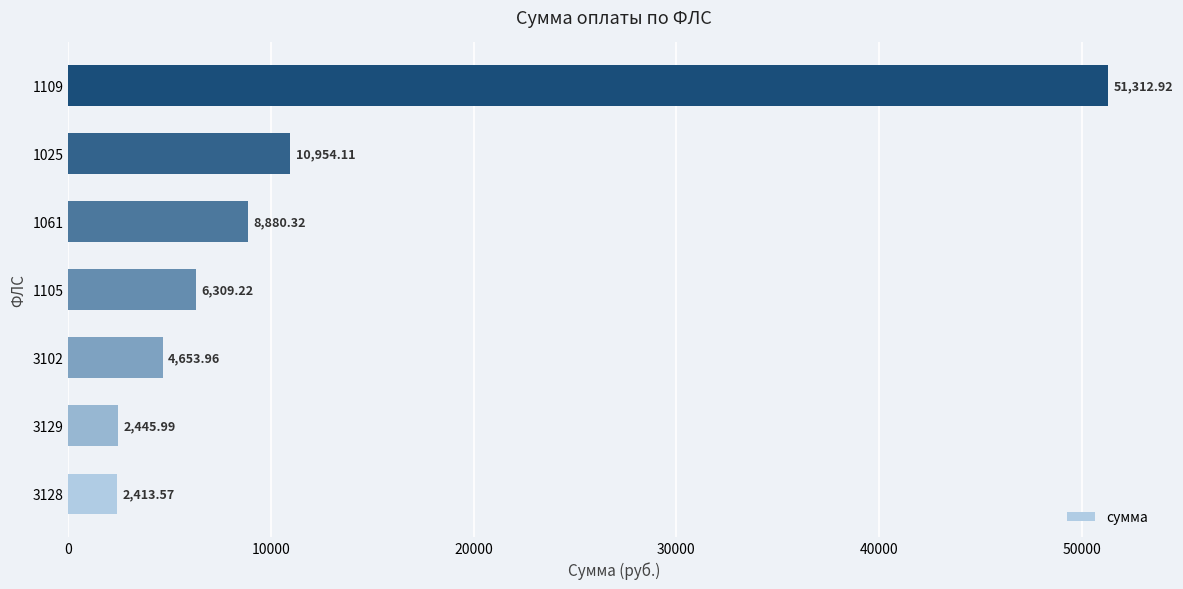

What is the change in value from 1105 to 1061?

+2571.1